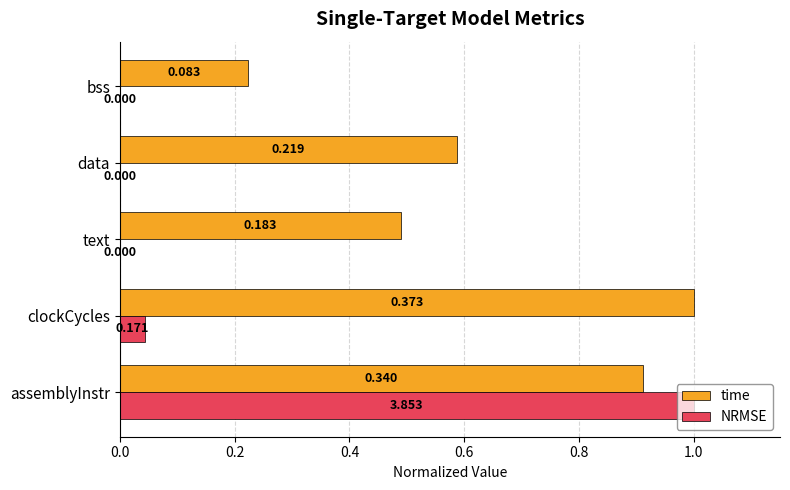

At which label does NRMSE reach its peak?

assemblyInstr